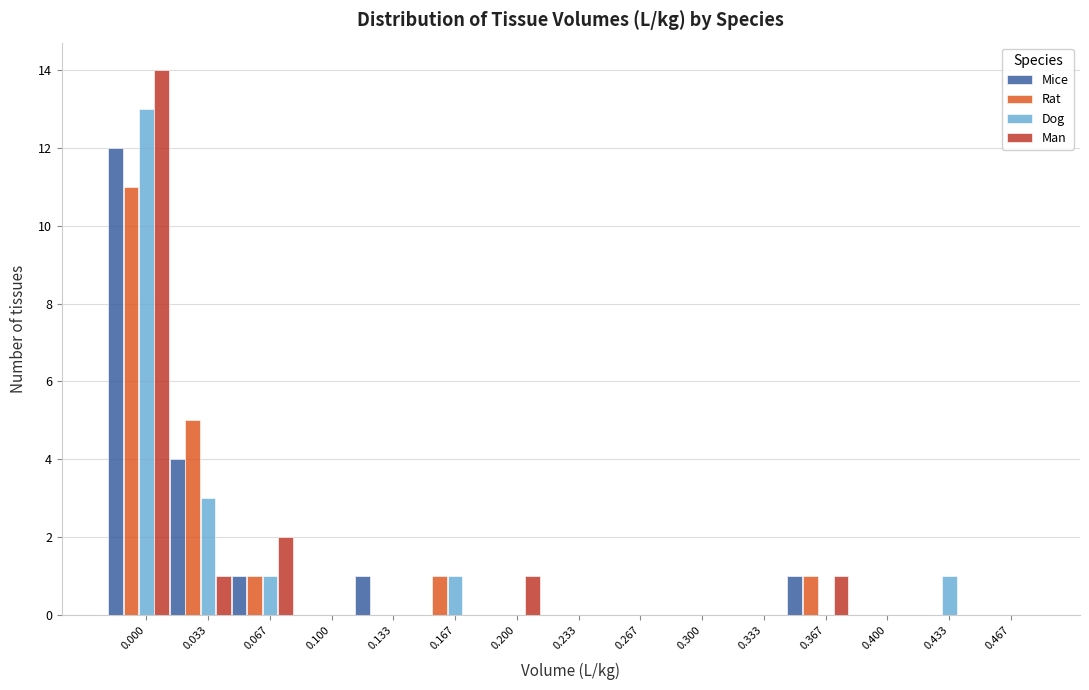

What is the greatest value displayed?

14